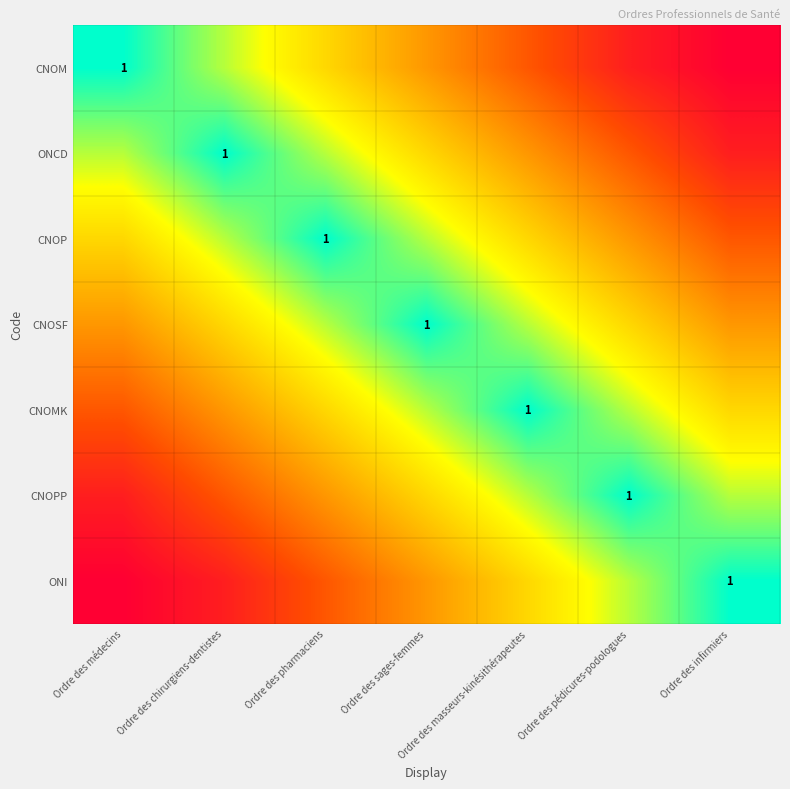

Rank the series at Ordre des pédicures-podologues from highest to lowest value.

CNOPP, CNOMK, ONI, CNOSF, CNOP, ONCD, CNOM